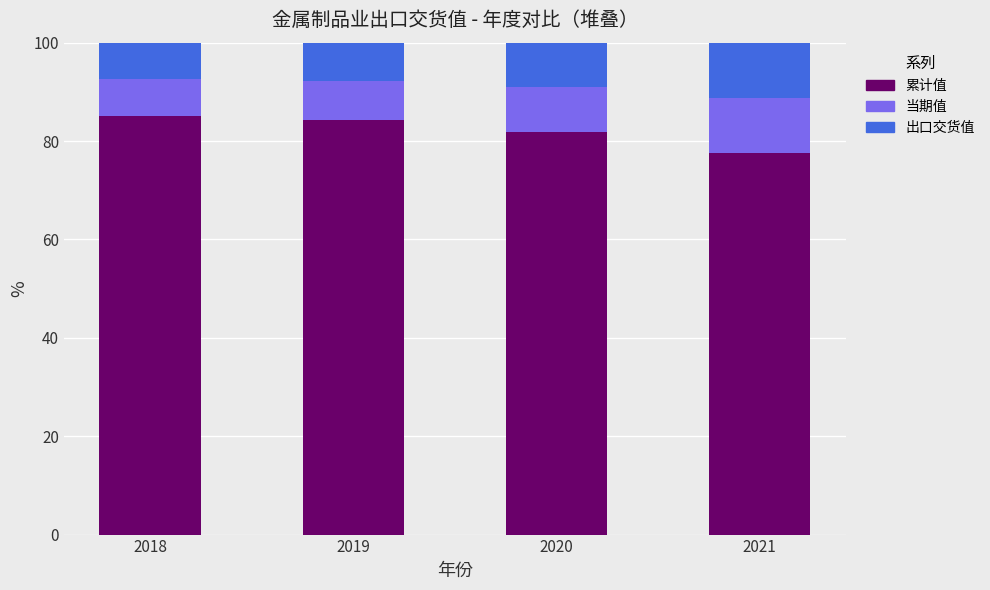

Are the bars grouped side by side (vs. stacked)?

No